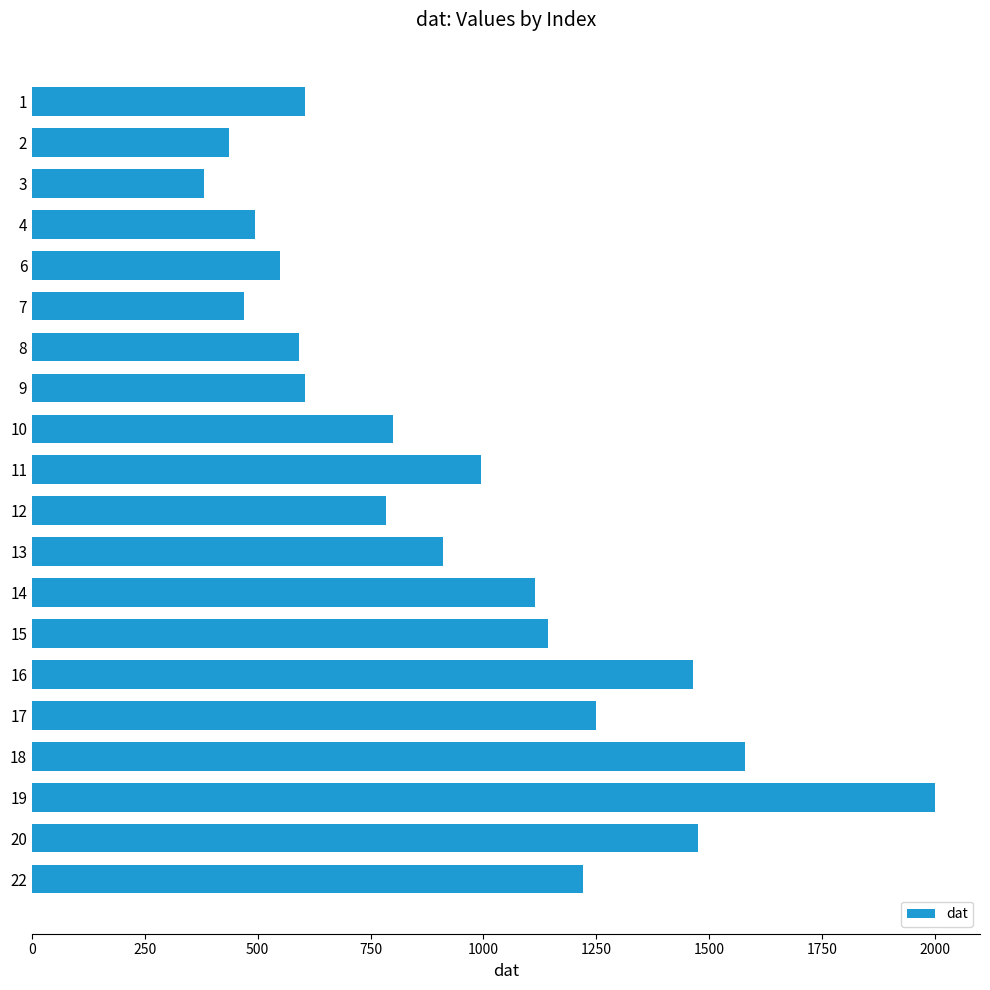

How many categories are shown in the chart?

20